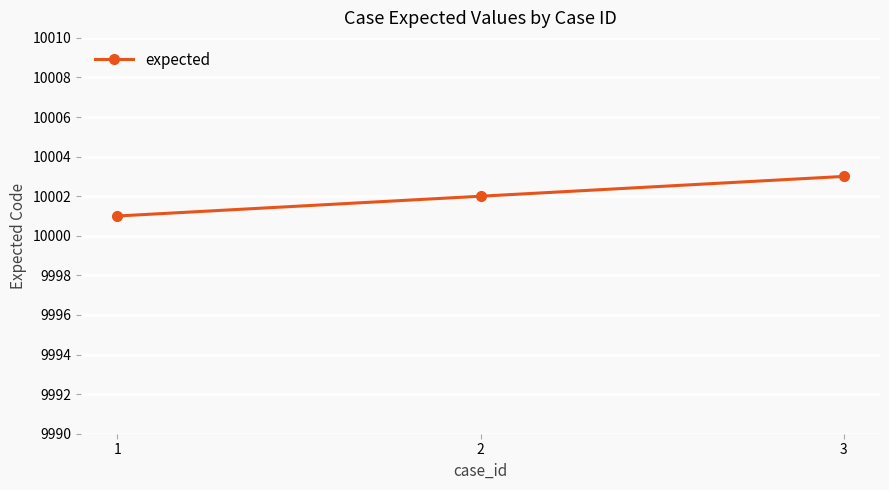

Rank the categories by value from lowest to highest.

1, 2, 3